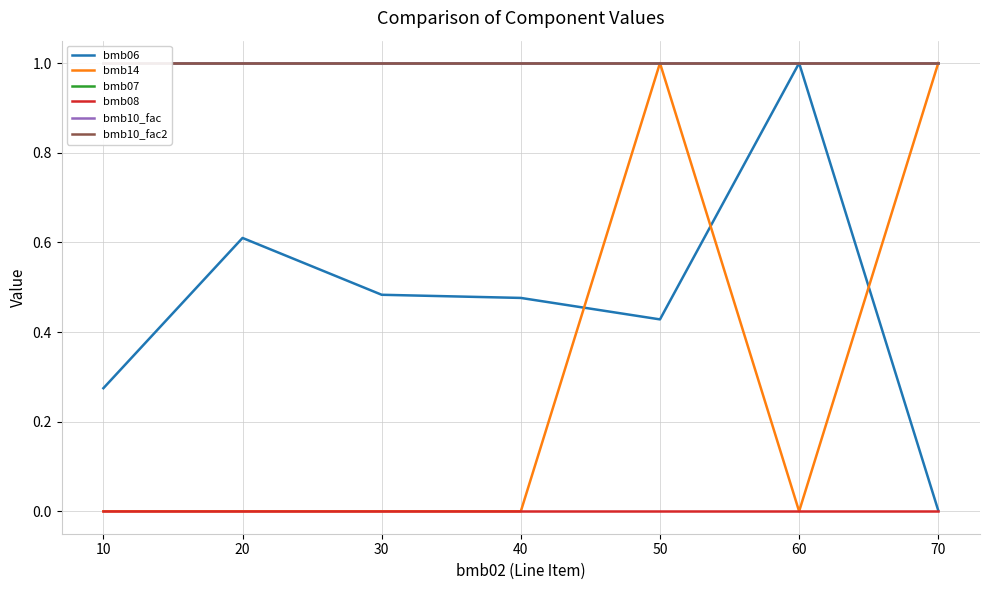

True or false: bmb08 and bmb07 cross at least once.

False